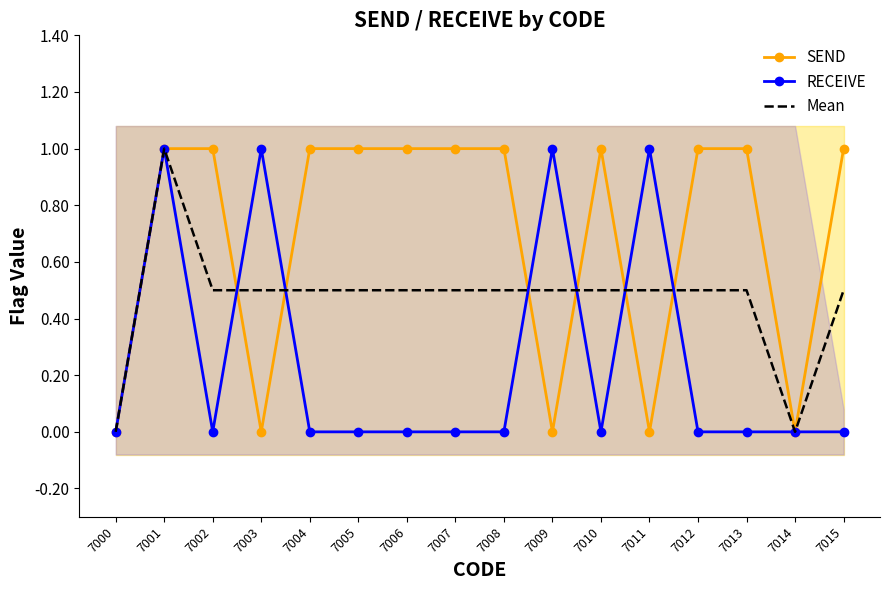

What is the approximate value of Mean at 7007?

0.5